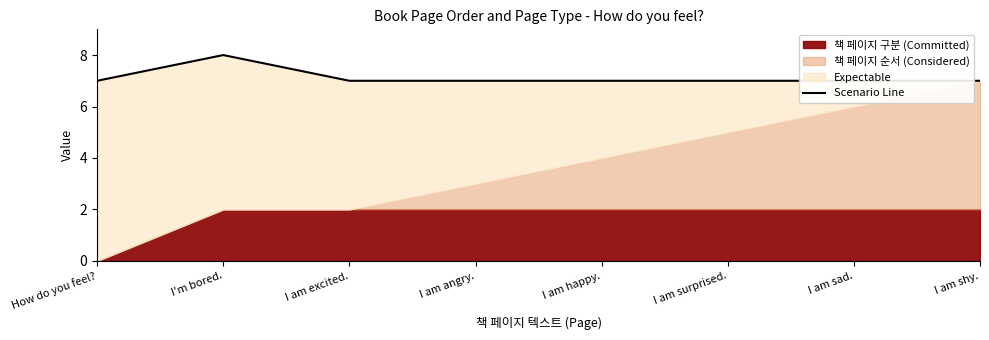

Count the number of values greater than 7.

1